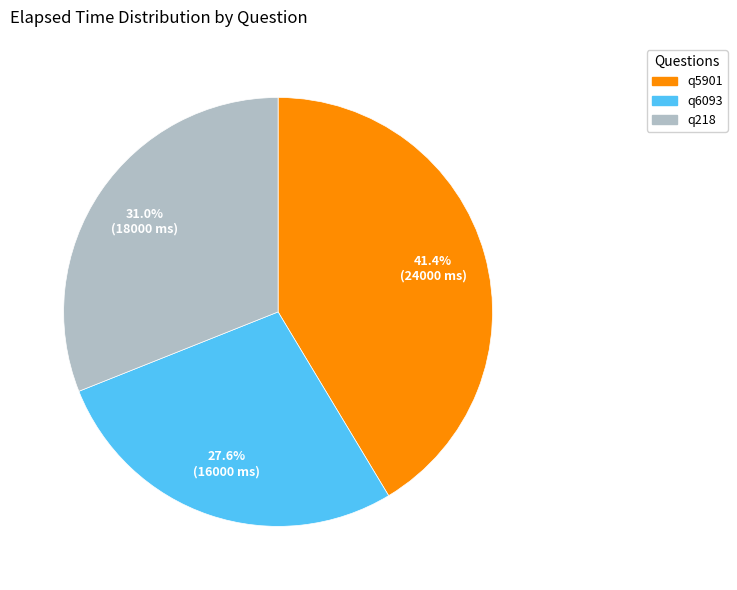

What percentage do q218 and q5901 together represent?

72.4%